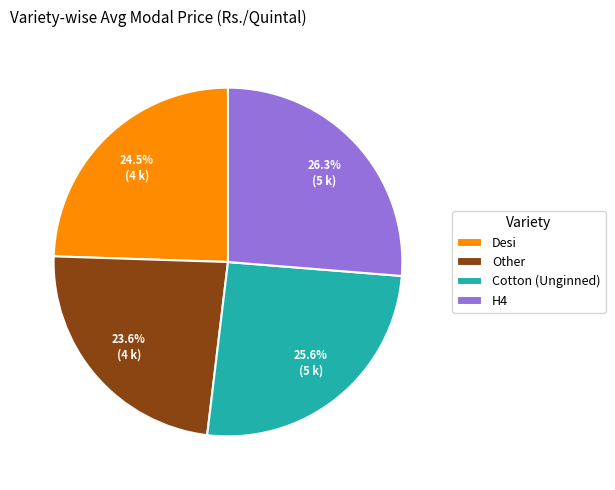

To the nearest percent, what percentage of the pie is Cotton (Unginned)?

26%